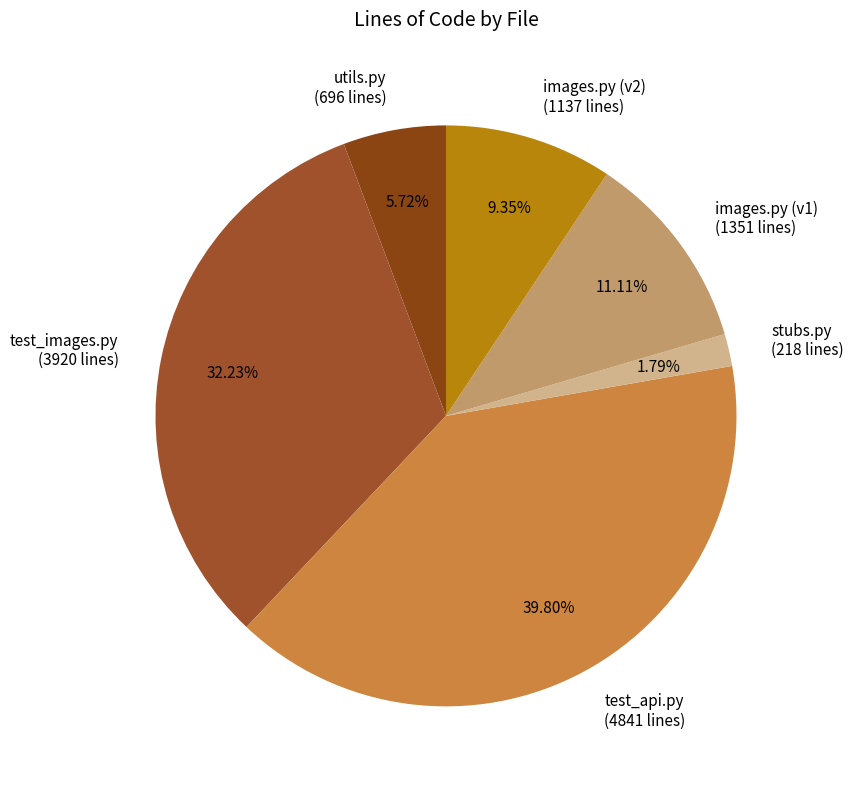

What is the smallest slice in the pie chart?

stubs.py